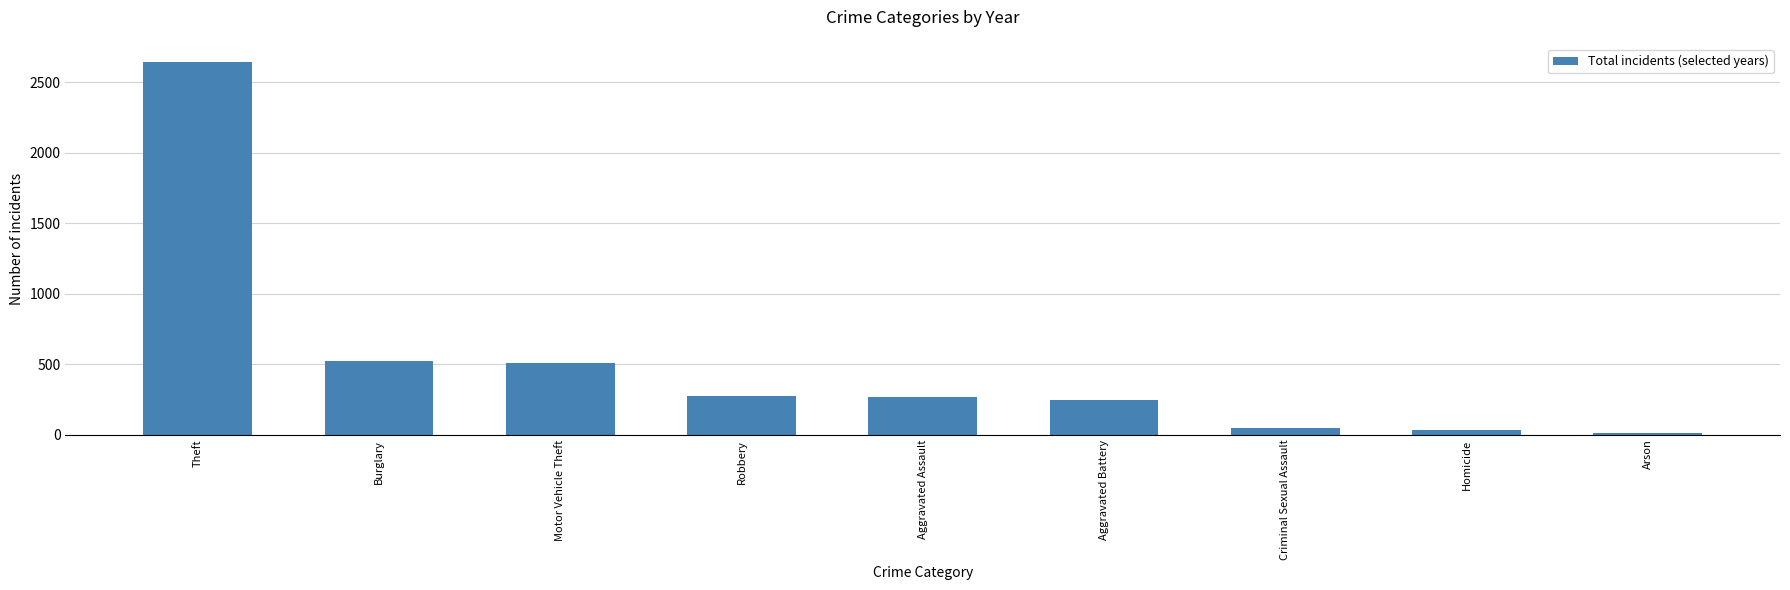

Is it true that the value at Aggravated Battery is 248?

True